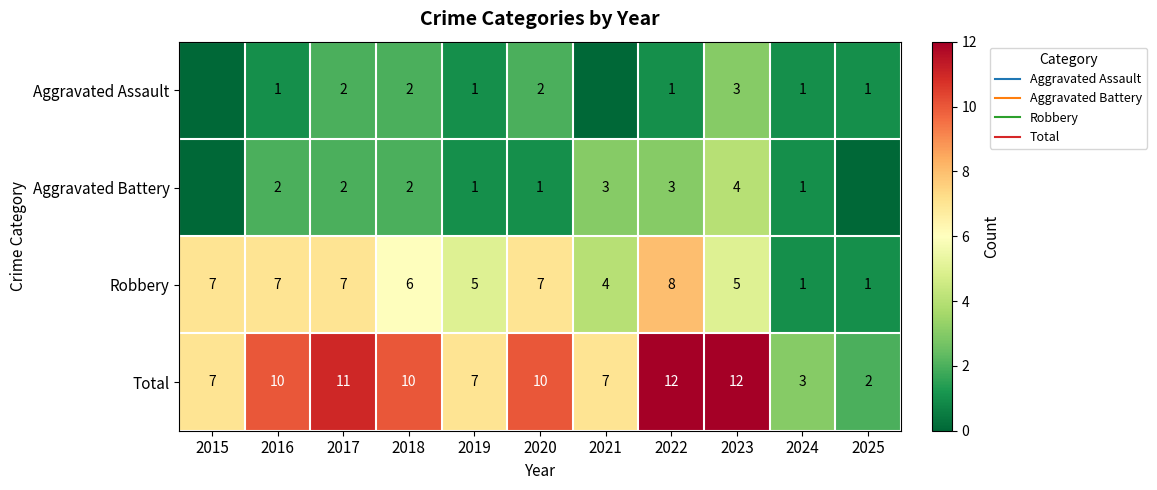

Between 2021 and 2022, which series saw the biggest shift?

Total